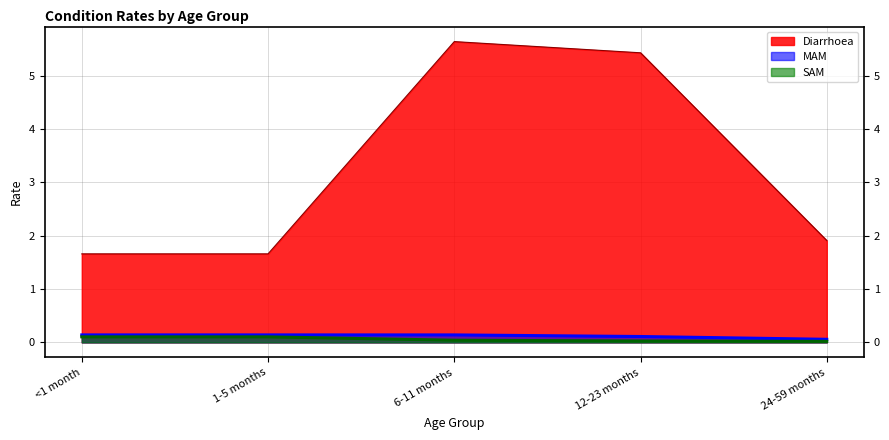

Which has a higher value, 24-59 months or 1-5 months?

24-59 months